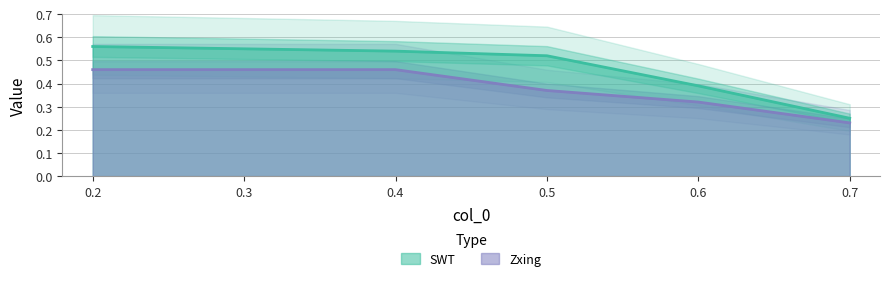

What is the sum of all SWT values?

2.8